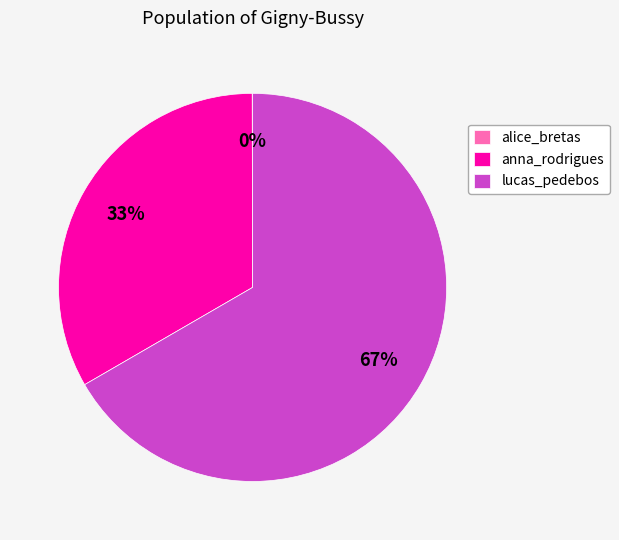

Combined, do lucas_pedebos and anna_rodrigues account for over 50%?

Yes